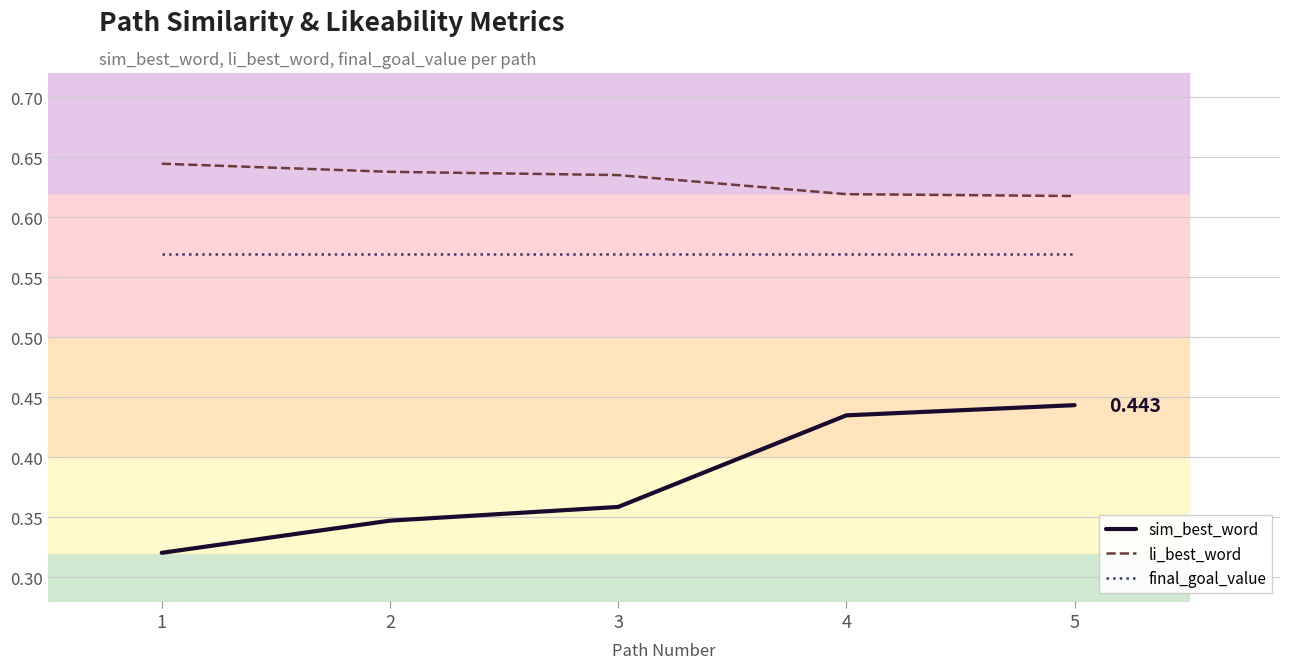

True or false: li_best_word and sim_best_word intersect in this chart.

False